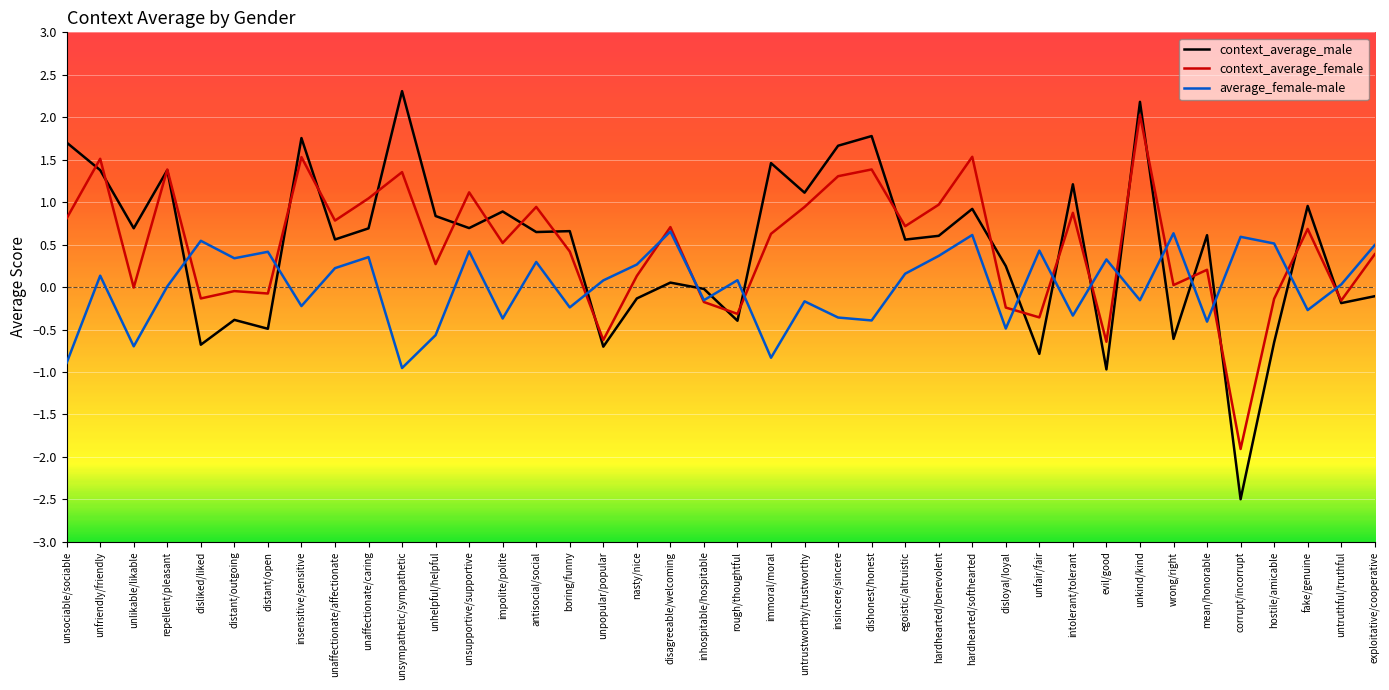

At which label does average_female-male reach its minimum?

unsympathetic/sympathetic